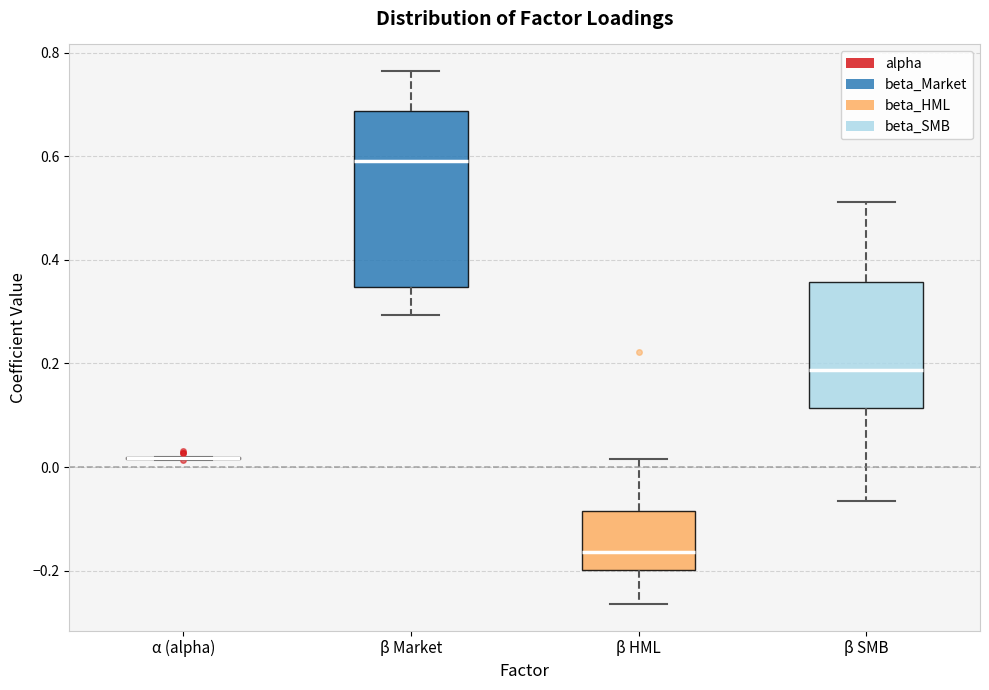

Reading left to right, read every box against the y-axis: the position of its median line, the range the box covers, and the ends of its whiskers. The values are not printed on the chart, so give them approximately, as read against the axis.

α (alpha): box collapsed to a line at 0.02, whiskers 0.02 to 0.02
β Market: median 0.58, box 0.34 to 0.68, whiskers 0.30 to 0.76
β HML: median -0.16, box -0.20 to -0.08, whiskers -0.26 to 0.02
β SMB: median 0.18, box 0.12 to 0.36, whiskers -0.06 to 0.52